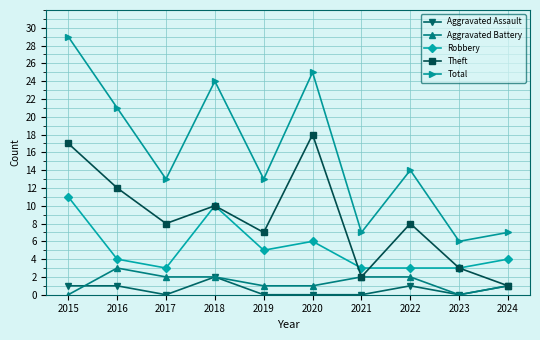

What is the value of the Aggravated Battery point at the 5th from the left?

1